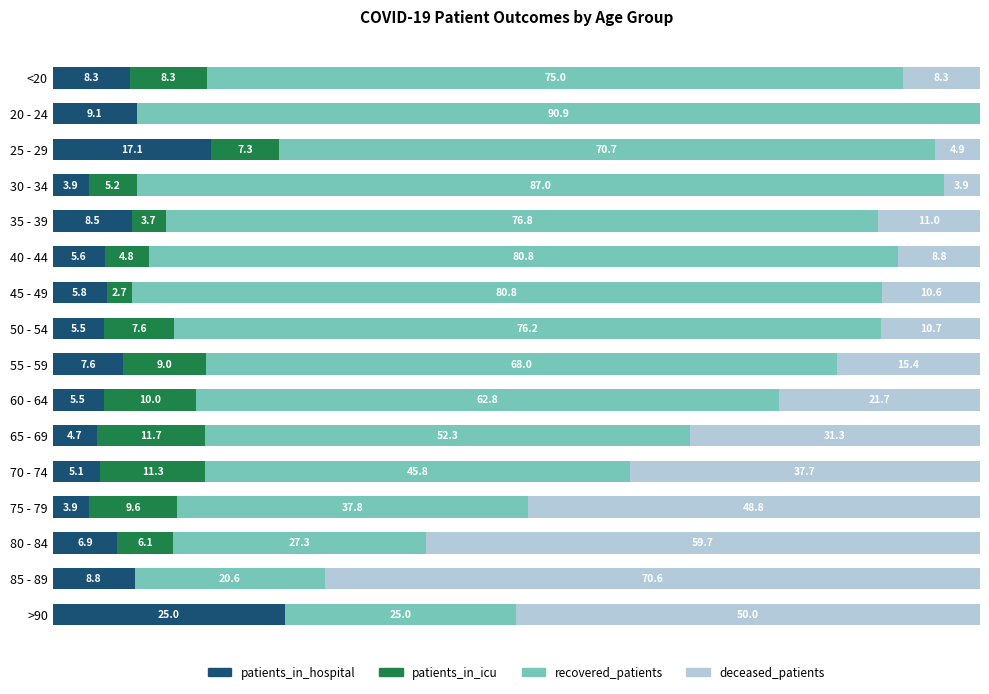

Which category has the highest value in the patients_in_hospital series?

>90